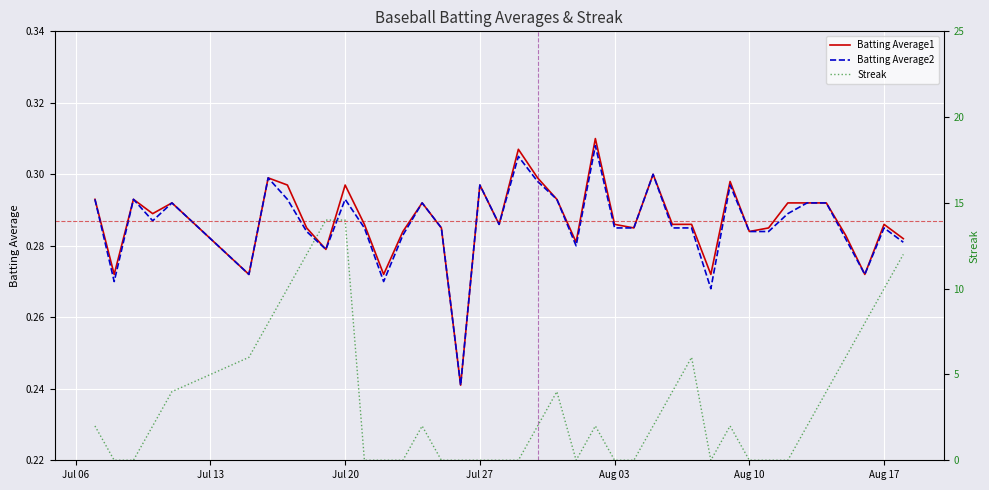

Is it true that Batting Average1 equals 0.1 at Aug 17?

False